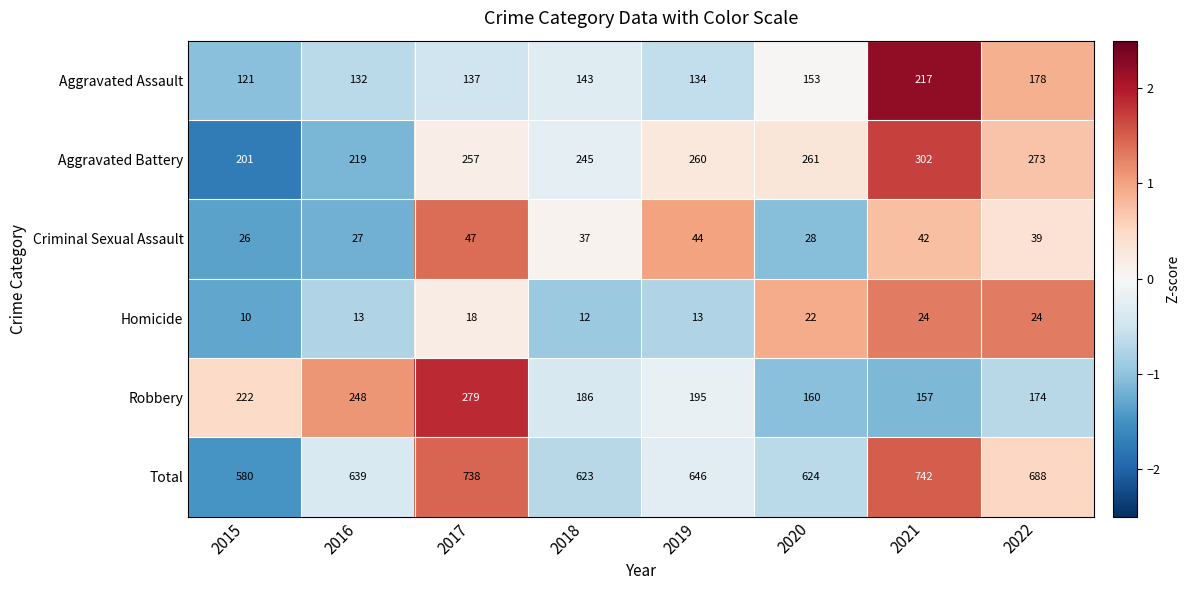

How many series are shown in this chart?

6